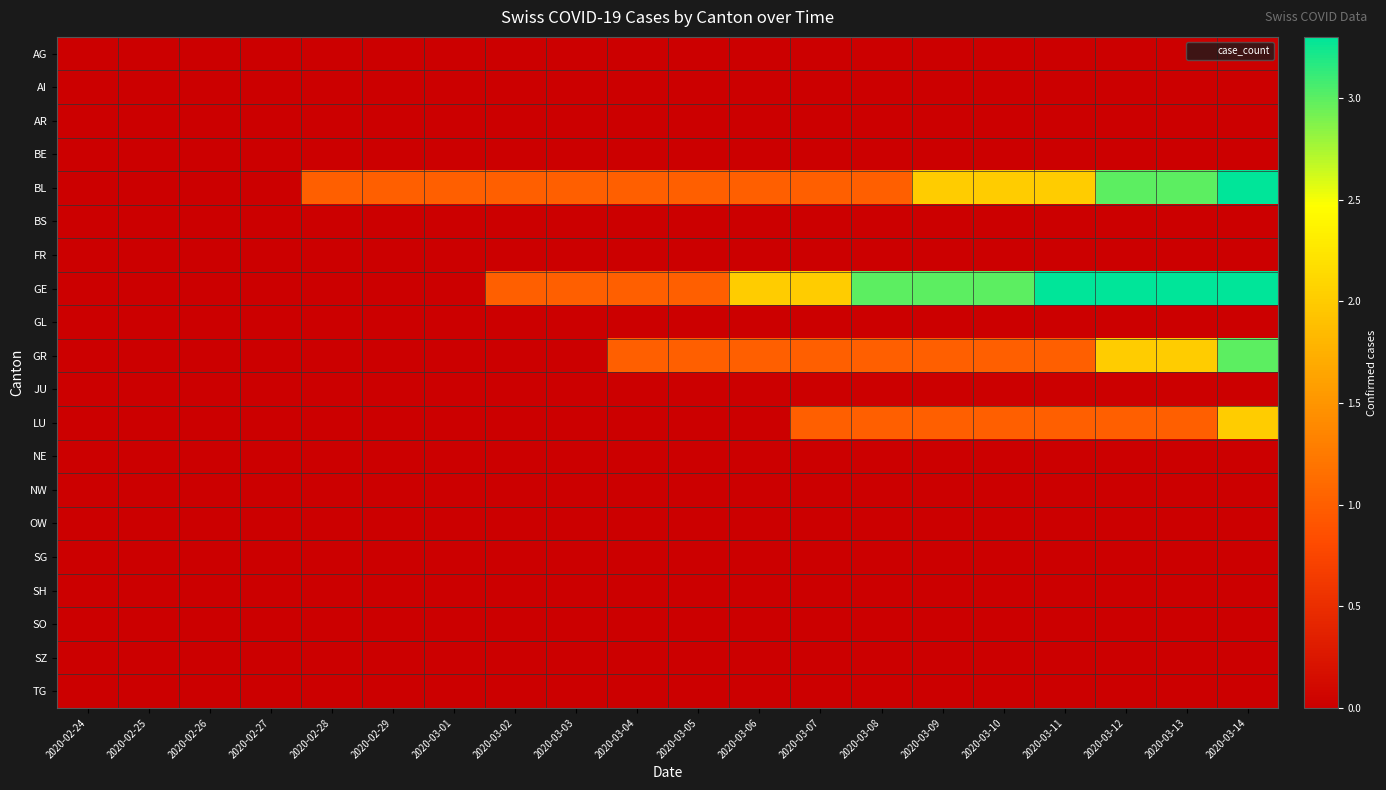

Reading left to right, what are all the values shown in this chart?

AG: 2020-02-24=0	2020-02-25=0	2020-02-26=0	2020-02-27=0	2020-02-28=0	2020-02-29=0	2020-03-01=0	2020-03-02=0	2020-03-03=0	2020-03-04=0	2020-03-05=0	2020-03-06=0	2020-03-07=0	2020-03-08=0	2020-03-09=0	2020-03-10=0	2020-03-11=0	2020-03-12=0	2020-03-13=0	2020-03-14=0
AI: 2020-02-24=0	2020-02-25=0	2020-02-26=0	2020-02-27=0	2020-02-28=0	2020-02-29=0	2020-03-01=0	2020-03-02=0	2020-03-03=0	2020-03-04=0	2020-03-05=0	2020-03-06=0	2020-03-07=0	2020-03-08=0	2020-03-09=0	2020-03-10=0	2020-03-11=0	2020-03-12=0	2020-03-13=0	2020-03-14=0
AR: 2020-02-24=0	2020-02-25=0	2020-02-26=0	2020-02-27=0	2020-02-28=0	2020-02-29=0	2020-03-01=0	2020-03-02=0	2020-03-03=0	2020-03-04=0	2020-03-05=0	2020-03-06=0	2020-03-07=0	2020-03-08=0	2020-03-09=0	2020-03-10=0	2020-03-11=0	2020-03-12=0	2020-03-13=0	2020-03-14=0
BE: 2020-02-24=0	2020-02-25=0	2020-02-26=0	2020-02-27=0	2020-02-28=0	2020-02-29=0	2020-03-01=0	2020-03-02=0	2020-03-03=0	2020-03-04=0	2020-03-05=0	2020-03-06=0	2020-03-07=0	2020-03-08=0	2020-03-09=0	2020-03-10=0	2020-03-11=0	2020-03-12=0	2020-03-13=0	2020-03-14=0
BL: 2020-02-24=0	2020-02-25=0	2020-02-26=0	2020-02-27=0	2020-02-28=1	2020-02-29=1	2020-03-01=1	2020-03-02=1	2020-03-03=1	2020-03-04=1	2020-03-05=1	2020-03-06=1	2020-03-07=1	2020-03-08=1	2020-03-09=2	2020-03-10=2	2020-03-11=2	2020-03-12=3	2020-03-13=3	2020-03-14=4
BS: 2020-02-24=0	2020-02-25=0	2020-02-26=0	2020-02-27=0	2020-02-28=0	2020-02-29=0	2020-03-01=0	2020-03-02=0	2020-03-03=0	2020-03-04=0	2020-03-05=0	2020-03-06=0	2020-03-07=0	2020-03-08=0	2020-03-09=0	2020-03-10=0	2020-03-11=0	2020-03-12=0	2020-03-13=0	2020-03-14=0
FR: 2020-02-24=0	2020-02-25=0	2020-02-26=0	2020-02-27=0	2020-02-28=0	2020-02-29=0	2020-03-01=0	2020-03-02=0	2020-03-03=0	2020-03-04=0	2020-03-05=0	2020-03-06=0	2020-03-07=0	2020-03-08=0	2020-03-09=0	2020-03-10=0	2020-03-11=0	2020-03-12=0	2020-03-13=0	2020-03-14=0
GE: 2020-02-24=0	2020-02-25=0	2020-02-26=0	2020-02-27=0	2020-02-28=0	2020-02-29=0	2020-03-01=0	2020-03-02=1	2020-03-03=1	2020-03-04=1	2020-03-05=1	2020-03-06=2	2020-03-07=2	2020-03-08=3	2020-03-09=3	2020-03-10=3	2020-03-11=4	2020-03-12=4	2020-03-13=5	2020-03-14=6
GL: 2020-02-24=0	2020-02-25=0	2020-02-26=0	2020-02-27=0	2020-02-28=0	2020-02-29=0	2020-03-01=0	2020-03-02=0	2020-03-03=0	2020-03-04=0	2020-03-05=0	2020-03-06=0	2020-03-07=0	2020-03-08=0	2020-03-09=0	2020-03-10=0	2020-03-11=0	2020-03-12=0	2020-03-13=0	2020-03-14=0
GR: 2020-02-24=0	2020-02-25=0	2020-02-26=0	2020-02-27=0	2020-02-28=0	2020-02-29=0	2020-03-01=0	2020-03-02=0	2020-03-03=0	2020-03-04=1	2020-03-05=1	2020-03-06=1	2020-03-07=1	2020-03-08=1	2020-03-09=1	2020-03-10=1	2020-03-11=1	2020-03-12=2	2020-03-13=2	2020-03-14=3
JU: 2020-02-24=0	2020-02-25=0	2020-02-26=0	2020-02-27=0	2020-02-28=0	2020-02-29=0	2020-03-01=0	2020-03-02=0	2020-03-03=0	2020-03-04=0	2020-03-05=0	2020-03-06=0	2020-03-07=0	2020-03-08=0	2020-03-09=0	2020-03-10=0	2020-03-11=0	2020-03-12=0	2020-03-13=0	2020-03-14=0
LU: 2020-02-24=0	2020-02-25=0	2020-02-26=0	2020-02-27=0	2020-02-28=0	2020-02-29=0	2020-03-01=0	2020-03-02=0	2020-03-03=0	2020-03-04=0	2020-03-05=0	2020-03-06=0	2020-03-07=1	2020-03-08=1	2020-03-09=1	2020-03-10=1	2020-03-11=1	2020-03-12=1	2020-03-13=1	2020-03-14=2
NE: 2020-02-24=0	2020-02-25=0	2020-02-26=0	2020-02-27=0	2020-02-28=0	2020-02-29=0	2020-03-01=0	2020-03-02=0	2020-03-03=0	2020-03-04=0	2020-03-05=0	2020-03-06=0	2020-03-07=0	2020-03-08=0	2020-03-09=0	2020-03-10=0	2020-03-11=0	2020-03-12=0	2020-03-13=0	2020-03-14=0
NW: 2020-02-24=0	2020-02-25=0	2020-02-26=0	2020-02-27=0	2020-02-28=0	2020-02-29=0	2020-03-01=0	2020-03-02=0	2020-03-03=0	2020-03-04=0	2020-03-05=0	2020-03-06=0	2020-03-07=0	2020-03-08=0	2020-03-09=0	2020-03-10=0	2020-03-11=0	2020-03-12=0	2020-03-13=0	2020-03-14=0
OW: 2020-02-24=0	2020-02-25=0	2020-02-26=0	2020-02-27=0	2020-02-28=0	2020-02-29=0	2020-03-01=0	2020-03-02=0	2020-03-03=0	2020-03-04=0	2020-03-05=0	2020-03-06=0	2020-03-07=0	2020-03-08=0	2020-03-09=0	2020-03-10=0	2020-03-11=0	2020-03-12=0	2020-03-13=0	2020-03-14=0
SG: 2020-02-24=0	2020-02-25=0	2020-02-26=0	2020-02-27=0	2020-02-28=0	2020-02-29=0	2020-03-01=0	2020-03-02=0	2020-03-03=0	2020-03-04=0	2020-03-05=0	2020-03-06=0	2020-03-07=0	2020-03-08=0	2020-03-09=0	2020-03-10=0	2020-03-11=0	2020-03-12=0	2020-03-13=0	2020-03-14=0
SH: 2020-02-24=0	2020-02-25=0	2020-02-26=0	2020-02-27=0	2020-02-28=0	2020-02-29=0	2020-03-01=0	2020-03-02=0	2020-03-03=0	2020-03-04=0	2020-03-05=0	2020-03-06=0	2020-03-07=0	2020-03-08=0	2020-03-09=0	2020-03-10=0	2020-03-11=0	2020-03-12=0	2020-03-13=0	2020-03-14=0
SO: 2020-02-24=0	2020-02-25=0	2020-02-26=0	2020-02-27=0	2020-02-28=0	2020-02-29=0	2020-03-01=0	2020-03-02=0	2020-03-03=0	2020-03-04=0	2020-03-05=0	2020-03-06=0	2020-03-07=0	2020-03-08=0	2020-03-09=0	2020-03-10=0	2020-03-11=0	2020-03-12=0	2020-03-13=0	2020-03-14=0
SZ: 2020-02-24=0	2020-02-25=0	2020-02-26=0	2020-02-27=0	2020-02-28=0	2020-02-29=0	2020-03-01=0	2020-03-02=0	2020-03-03=0	2020-03-04=0	2020-03-05=0	2020-03-06=0	2020-03-07=0	2020-03-08=0	2020-03-09=0	2020-03-10=0	2020-03-11=0	2020-03-12=0	2020-03-13=0	2020-03-14=0
TG: 2020-02-24=0	2020-02-25=0	2020-02-26=0	2020-02-27=0	2020-02-28=0	2020-02-29=0	2020-03-01=0	2020-03-02=0	2020-03-03=0	2020-03-04=0	2020-03-05=0	2020-03-06=0	2020-03-07=0	2020-03-08=0	2020-03-09=0	2020-03-10=0	2020-03-11=0	2020-03-12=0	2020-03-13=0	2020-03-14=0